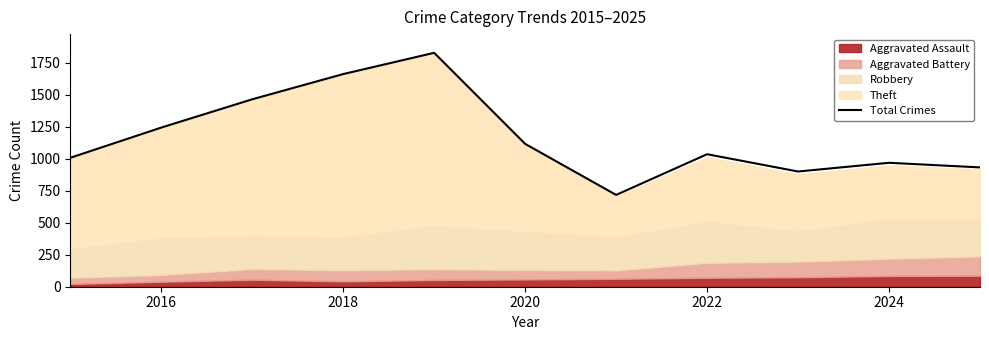

The chart shows a value of 297 at 2016. True or false?

False